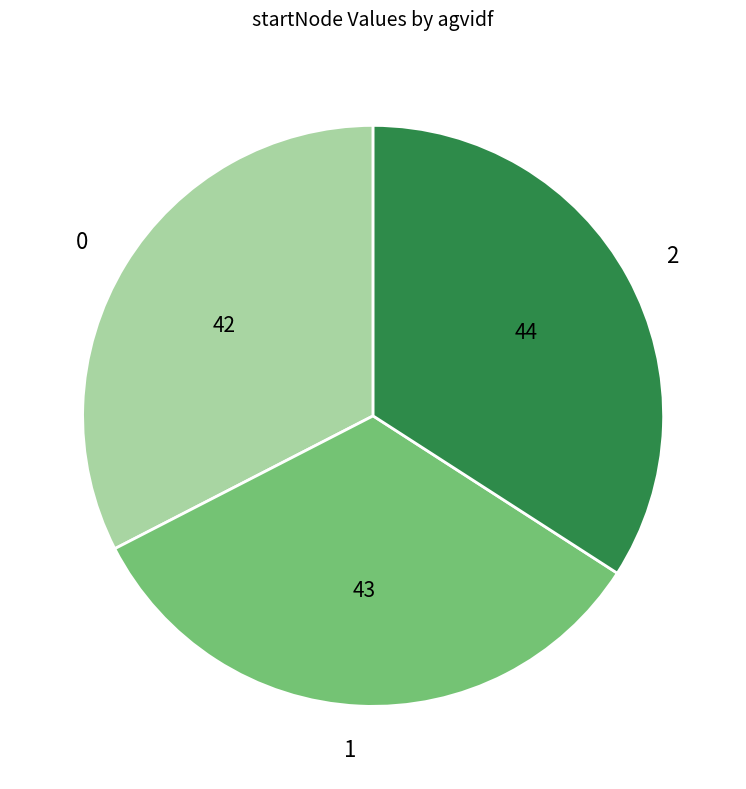

Is 0 the majority of the pie?

No